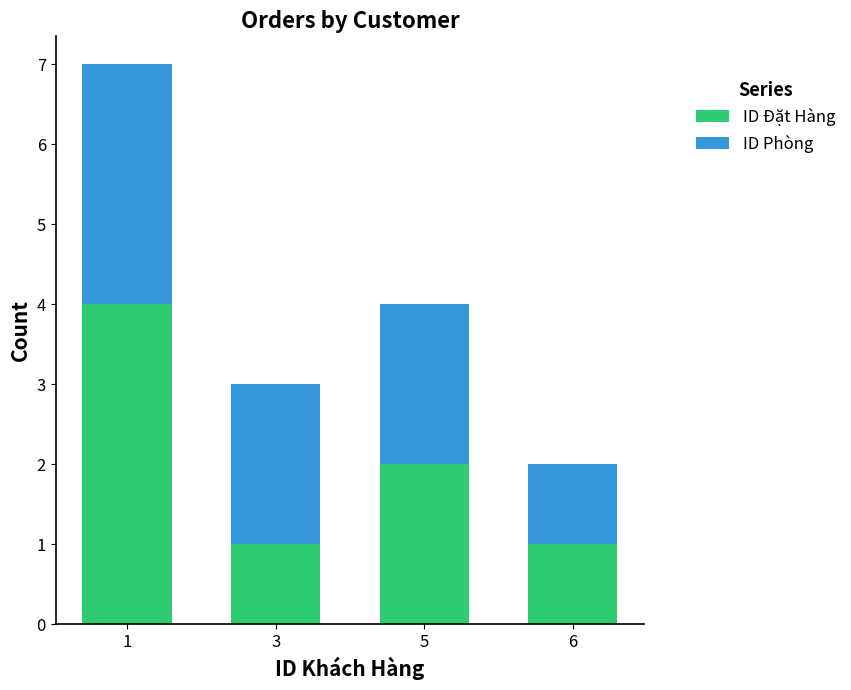

Reading left to right, transcribe the values for ID Đặt Hàng.

1=4	3=1	5=2	6=1